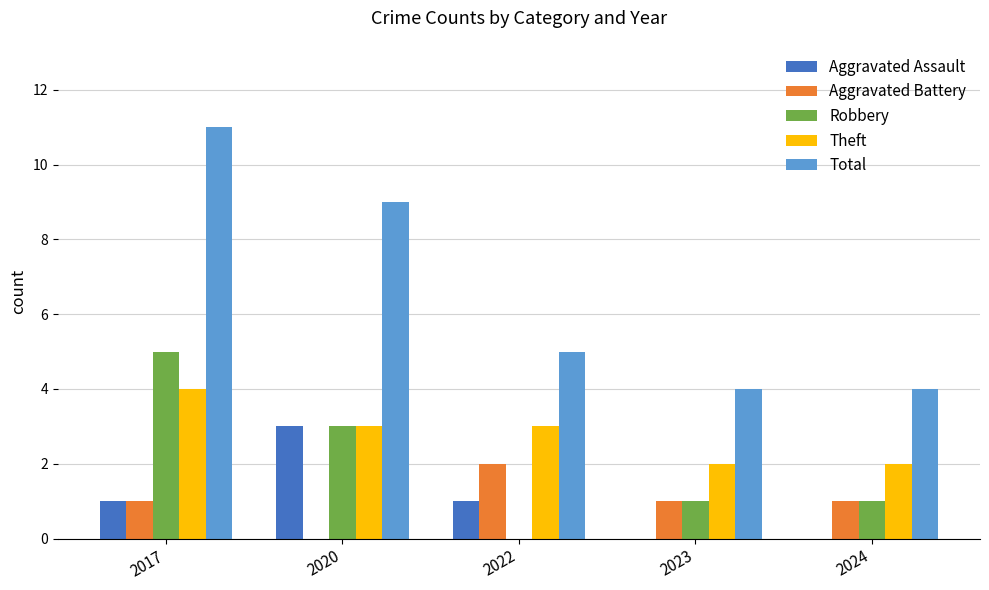

True or false: Aggravated Battery has a value of 2 at 2022.

True